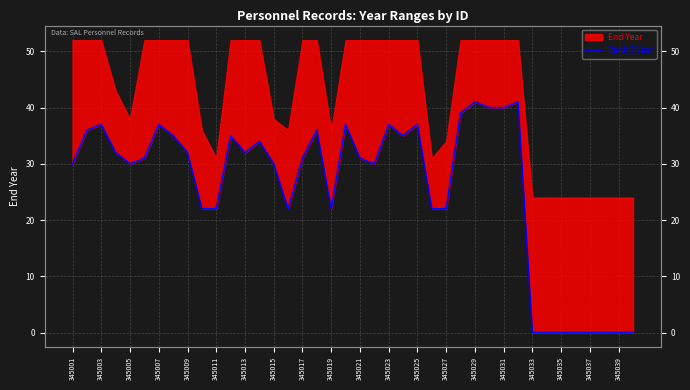

True or false: the data shows 32 at 345009.

True